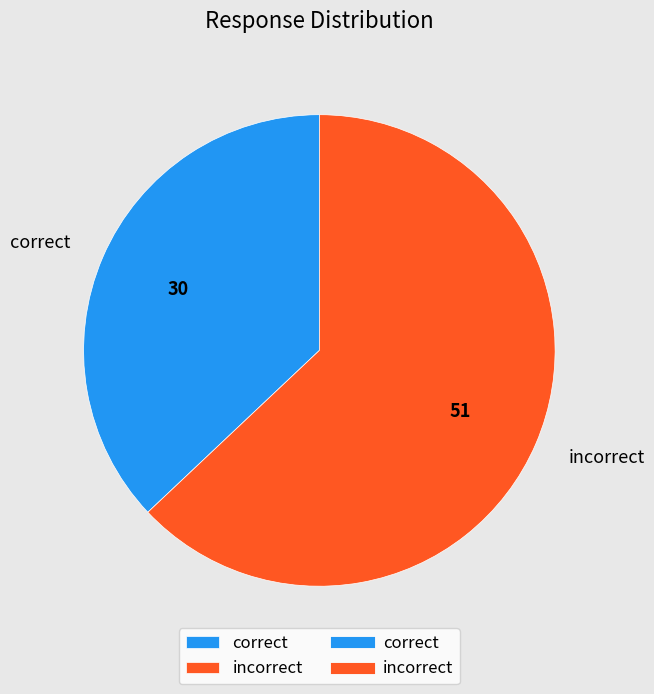

Do incorrect and correct together represent more than half of the pie?

Yes